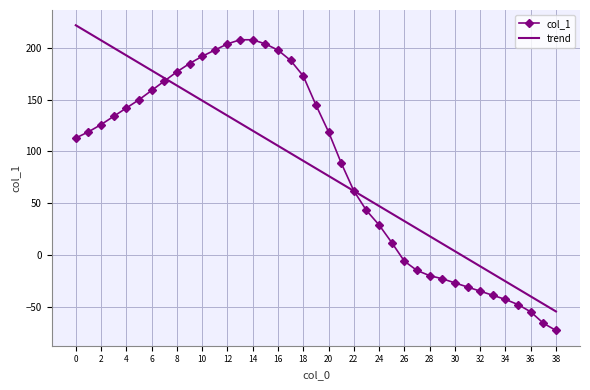

Rank the series by their maximum value, from lowest to highest.

col_1, trend